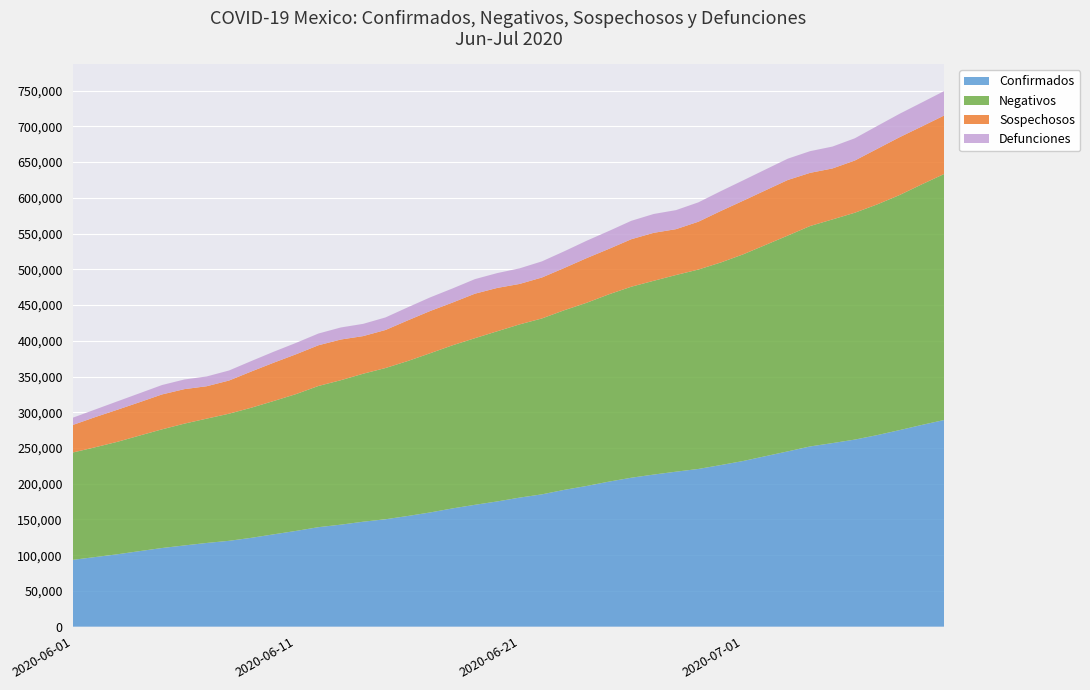

Reading left to right, extract all data points from this chart.

Confirmados: 93435	97326	101238	105680	110026	113619	117103	120102	124301	129184	133974	139196	142690	146837	150264	154863	159793	165455	170485	175202	180545	185122	191410	196847	202951	208392	212802	216852	220657	226089	231770	238511	245251	252165	256848	261750	268008	275003	282283	289174
Negativos: 150157	153601	157354	161724	166049	170434	173975	177875	182077	186570	191465	197590	202139	207076	211616	216857	222801	228248	233137	238129	242393	246147	251355	256336	262117	267288	271151	275203	279035	283450	289142	295561	301986	308439	312989	317446	322826	328908	336673	344283
Sospechosos: 38497	42151	44869	46659	48822	48273	45317	46398	50677	53608	55700	56928	56926	52636	53217	56843	59076	59778	62245	60621	56590	57281	59106	62475	63583	66440	67099	64143	66910	72041	75005	76423	77750	74387	71305	73035	77703	80893	80988	81838
Defunciones: 10167	10637	11728	12545	13170	13511	13699	14053	14649	15357	15944	16448	16872	17141	17580	18310	19080	19747	20394	20781	21825	22584	23377	24324	25060	25779	26381	26648	27121	27769	28510	29189	29843	30366	30639	31119	32014	32796	33526	34191